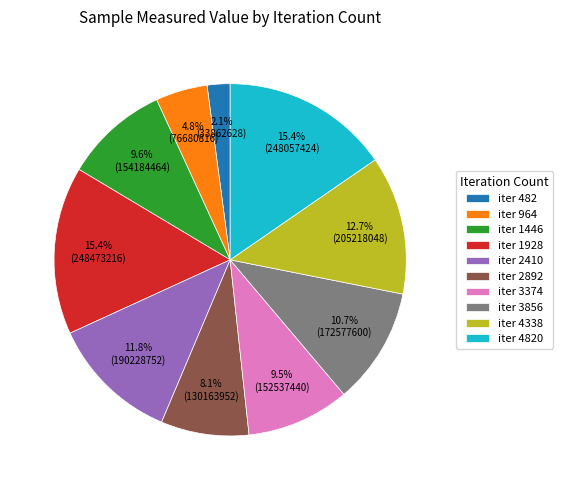

Which slice is the smallest?

iter 482